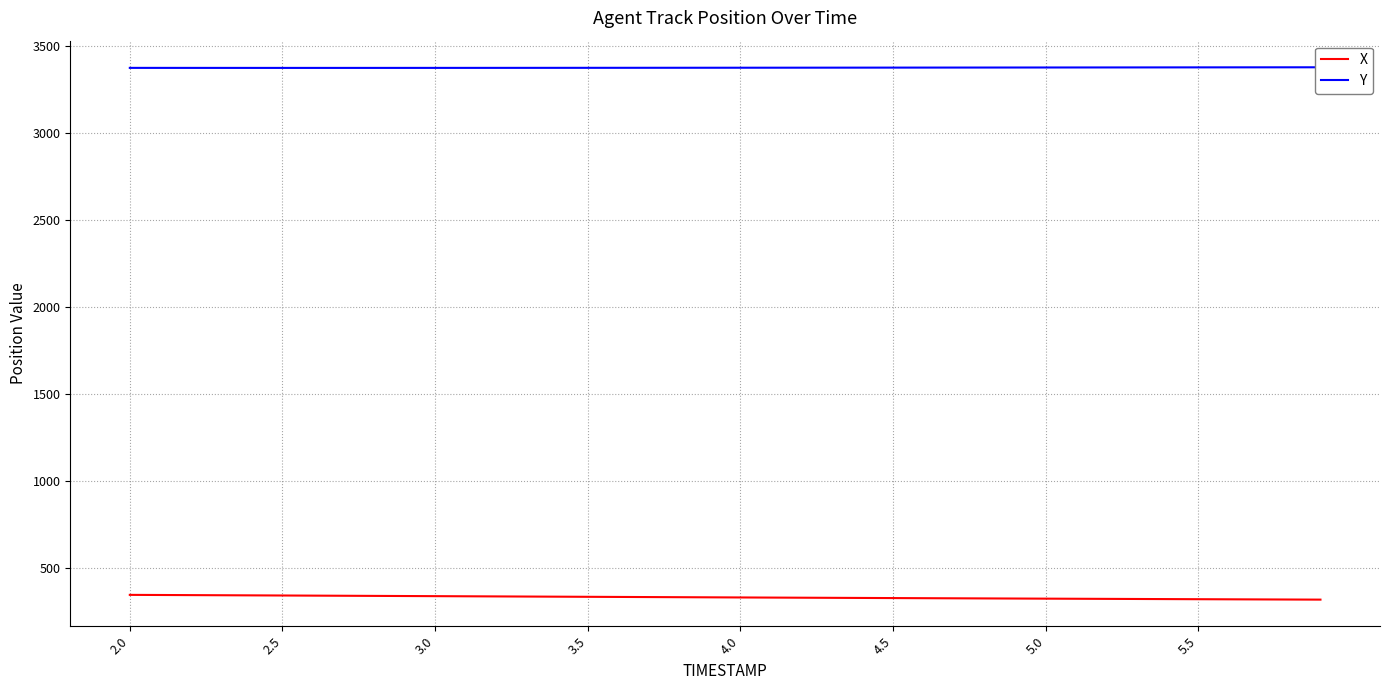

Count the number of categories in the chart.

40